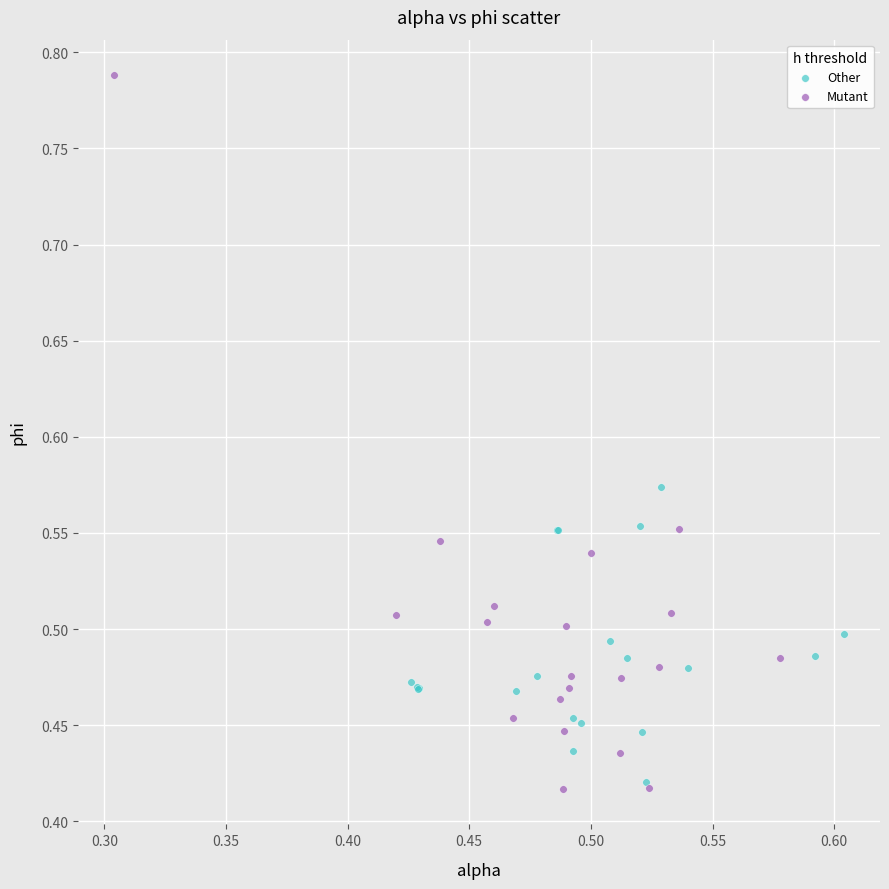

Which series has the widest spread of Y values?

Mutant